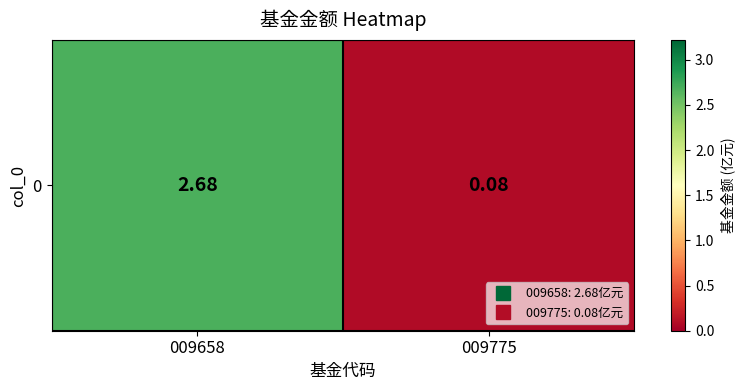

At which label is the value closest to 1?

009775